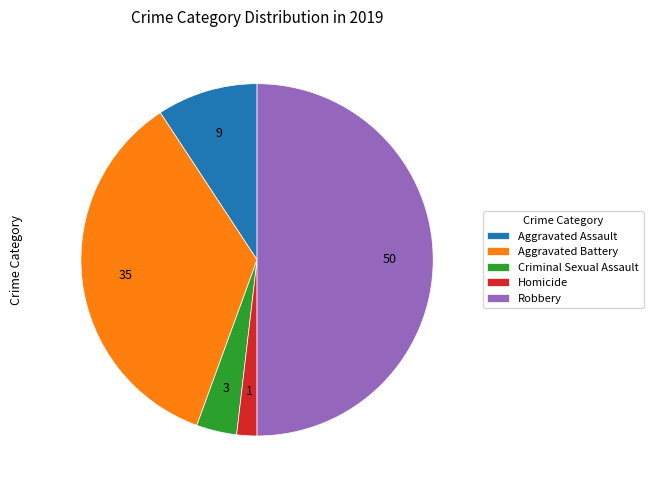

Which has a higher value, Criminal Sexual Assault or Aggravated Assault?

Aggravated Assault